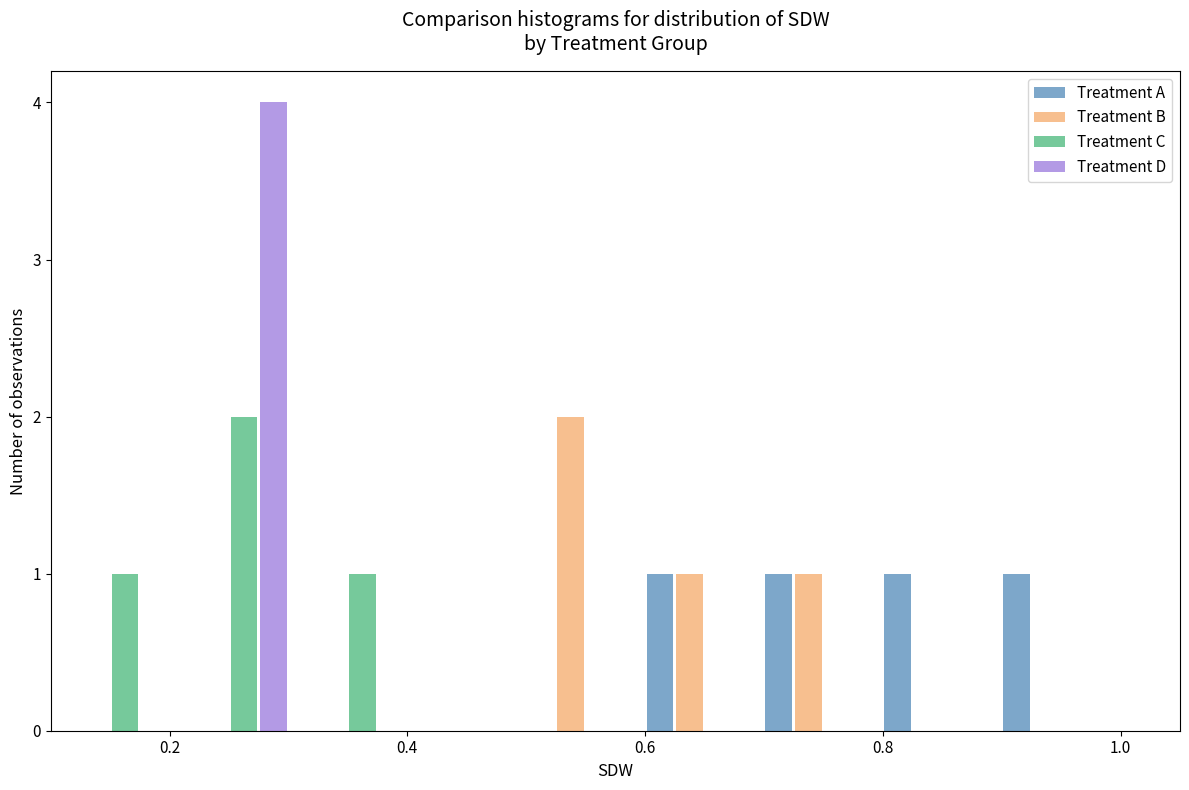

In the Treatment B series, which range on the x-axis has the tallest bar?

0.5 to 0.6